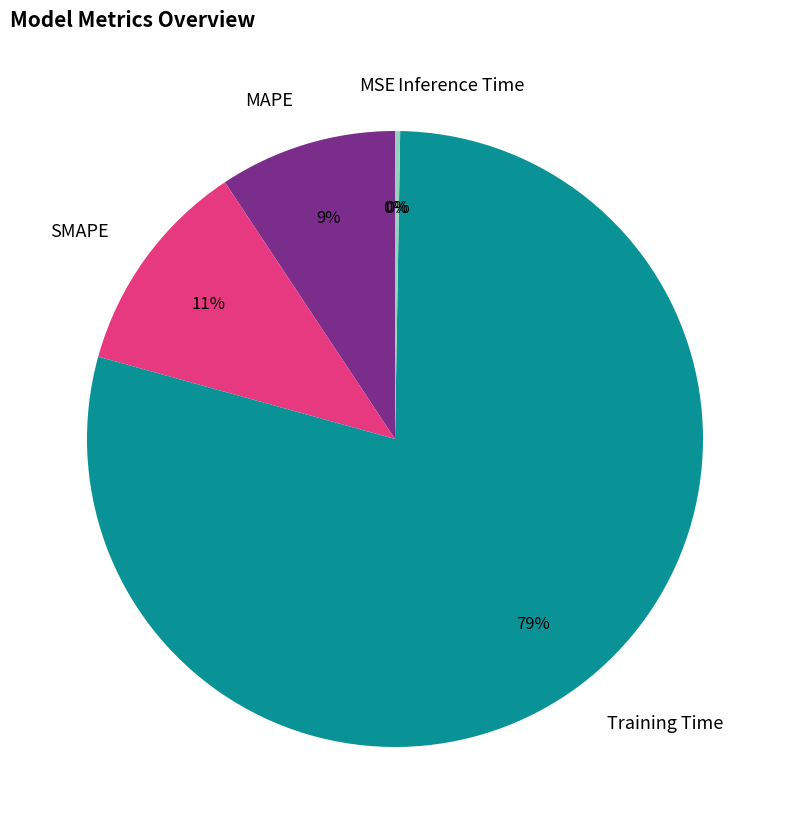

How many segments does this pie chart have?

5